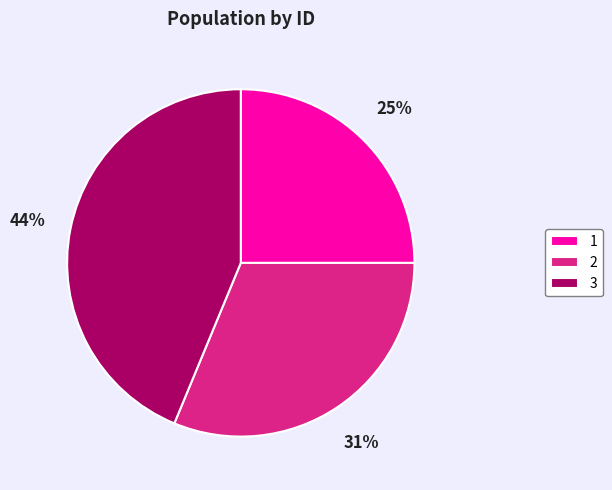

Approximately how many times larger is the value at 1 compared to 3?

0.6